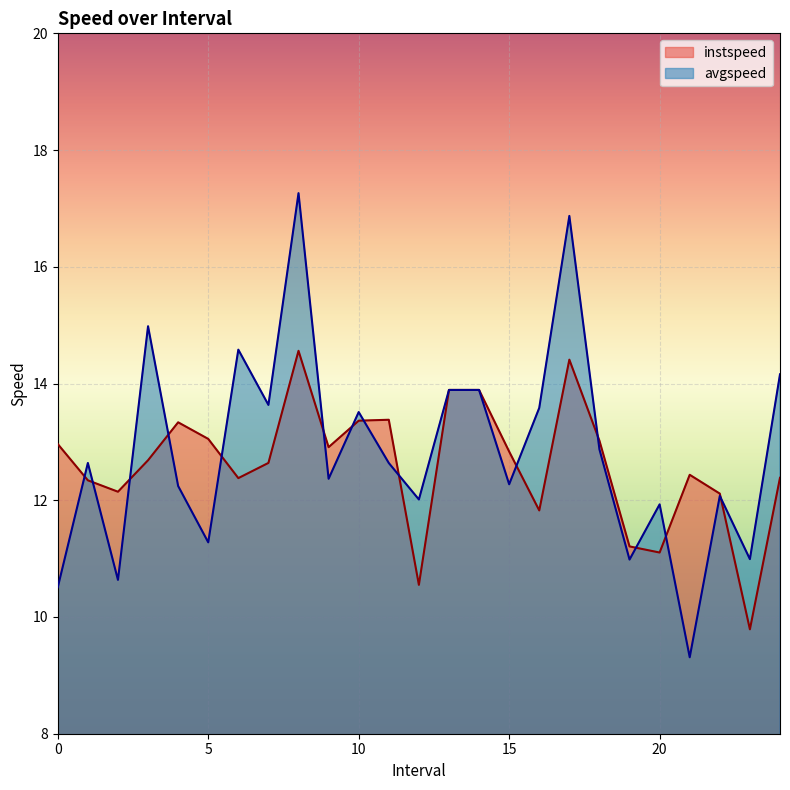

Which series has the largest total across all categories?

avgspeed